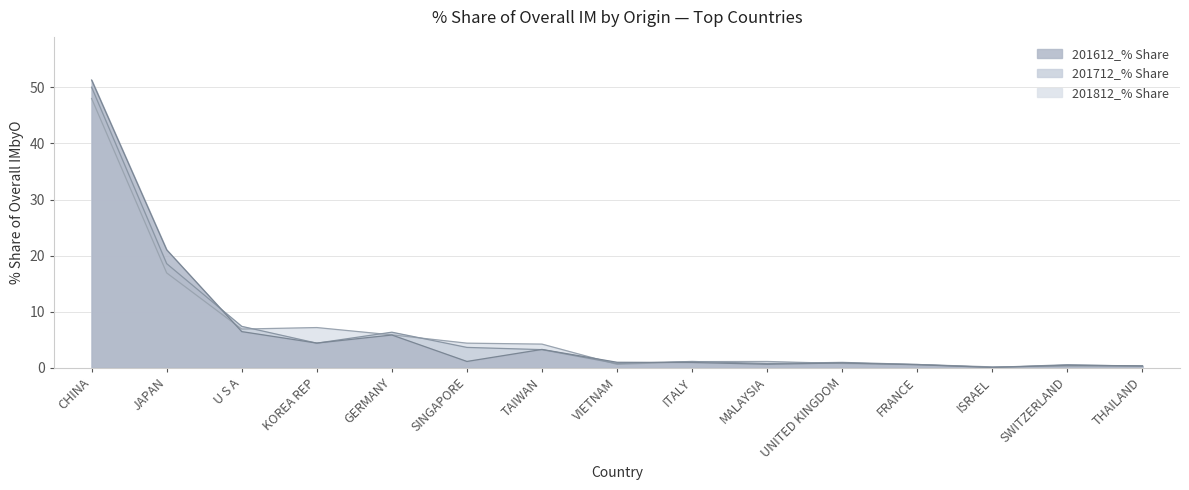

Reading left to right, what are all the values shown in this chart?

201612_% Share: 51.3	21.0	6.4	4.4	5.8	1.1	3.3	1.0	0.9	0.6	0.8	0.5	0.0	0.4	0.3
201712_% Share: 50.0	18.6	7.4	4.4	6.3	3.6	3.2	0.7	1.1	0.8	1.0	0.6	0.1	0.5	0.3
201812_% Share: 48.0	16.9	6.9	7.2	5.9	4.4	4.2	0.6	1.1	1.1	0.8	0.6	0.1	0.3	0.3